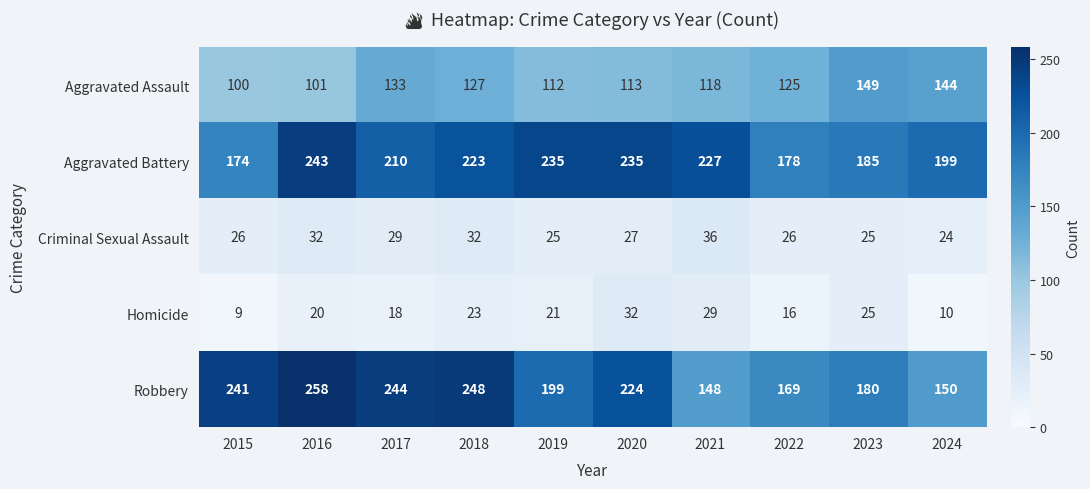

At 2022, list the series in order from smallest to largest.

Homicide, Criminal Sexual Assault, Aggravated Assault, Robbery, Aggravated Battery